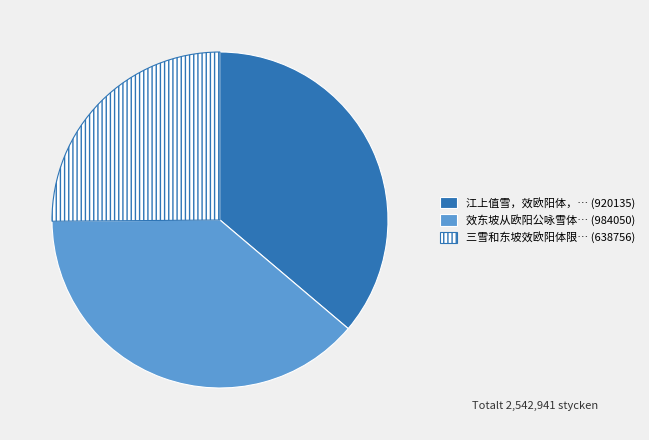

Does any single category account for the majority?

No